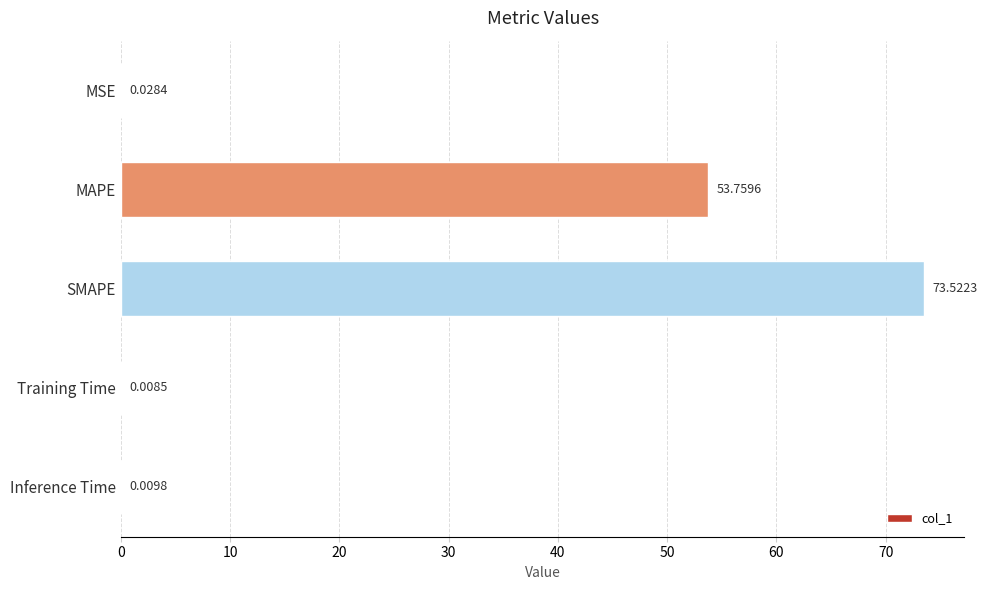

Which label corresponds to the largest value in the chart?

SMAPE